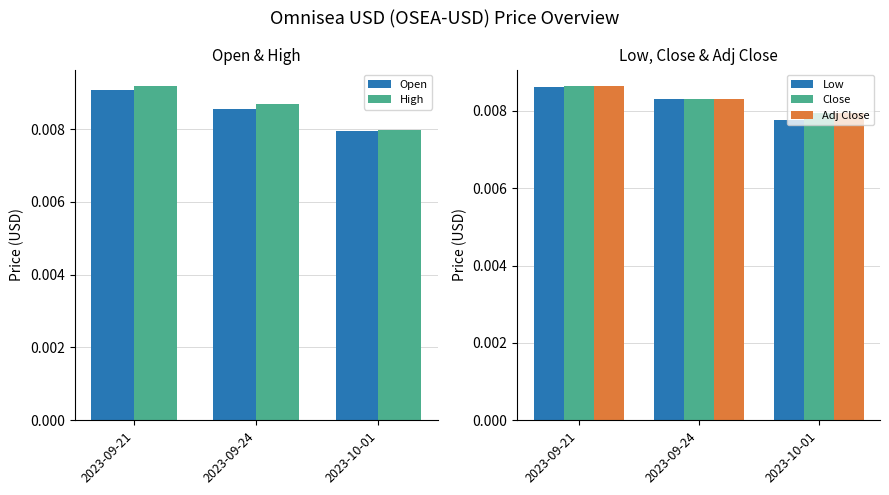

Is the value of Adj Close at 2023-10-01 greater than the value of Close at 2023-09-24?

No